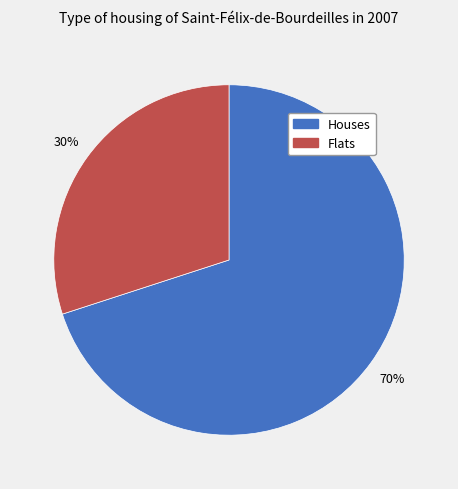

Does any single category account for the majority?

Yes